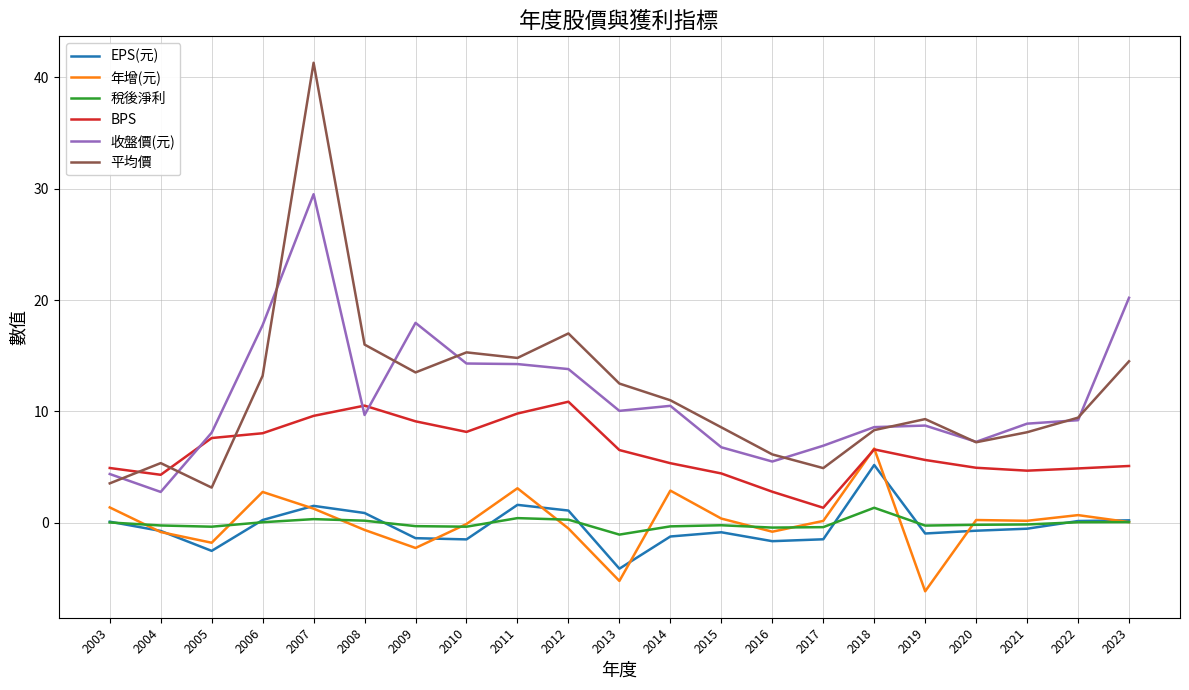

Which series has the largest range (max minus min)?

平均價